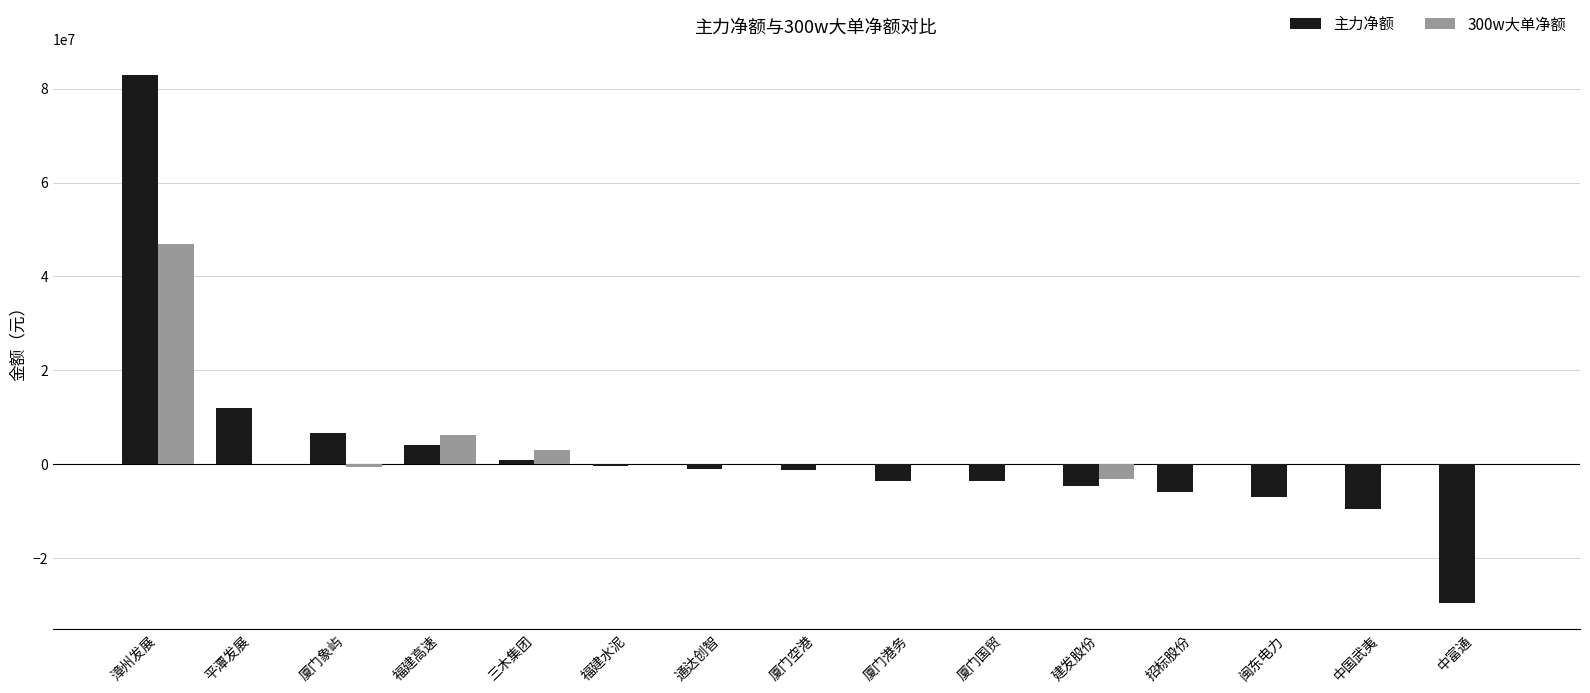

What is the approximate value of 主力净额 at 招标股份?

-5951502